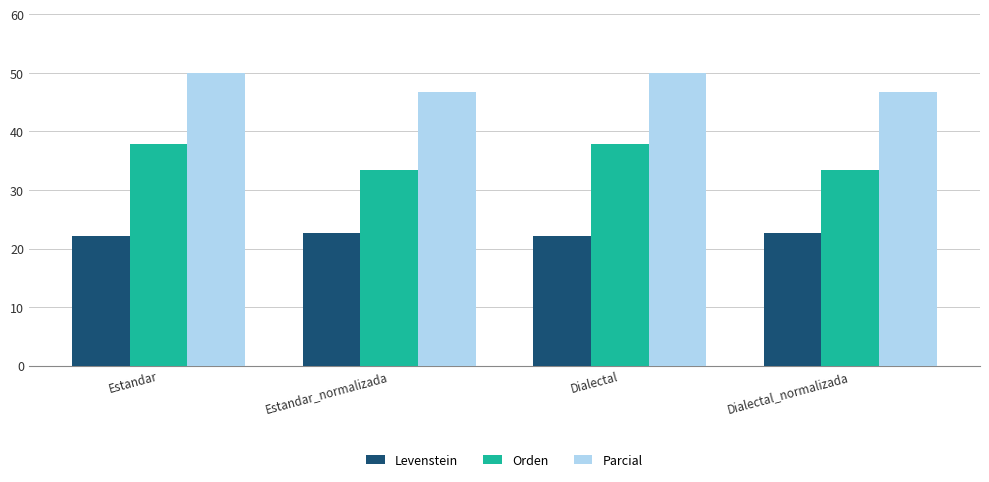

At how many categories does at least one series exceed 36?

4